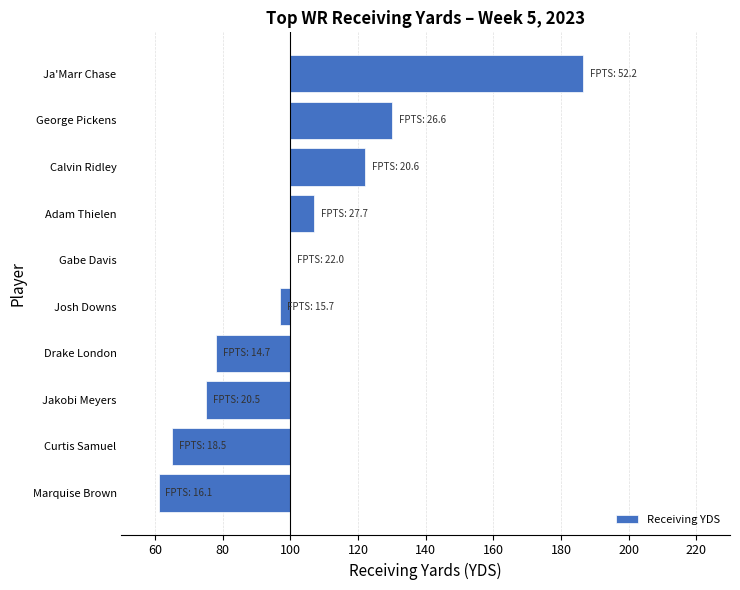

Reading right to left, list all the values displayed in this chart.

-39.0	-35.0	-25.0	-22.0	-3.0	0.0	7.0	22.0	30.0	86.5